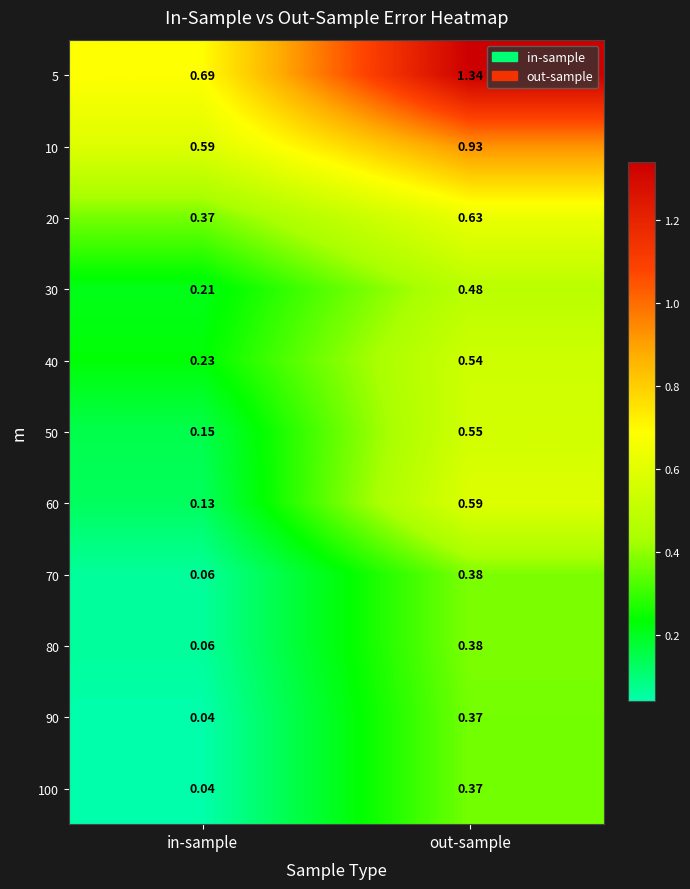

Rank the categories by 5 value from lowest to highest.

in-sample, out-sample